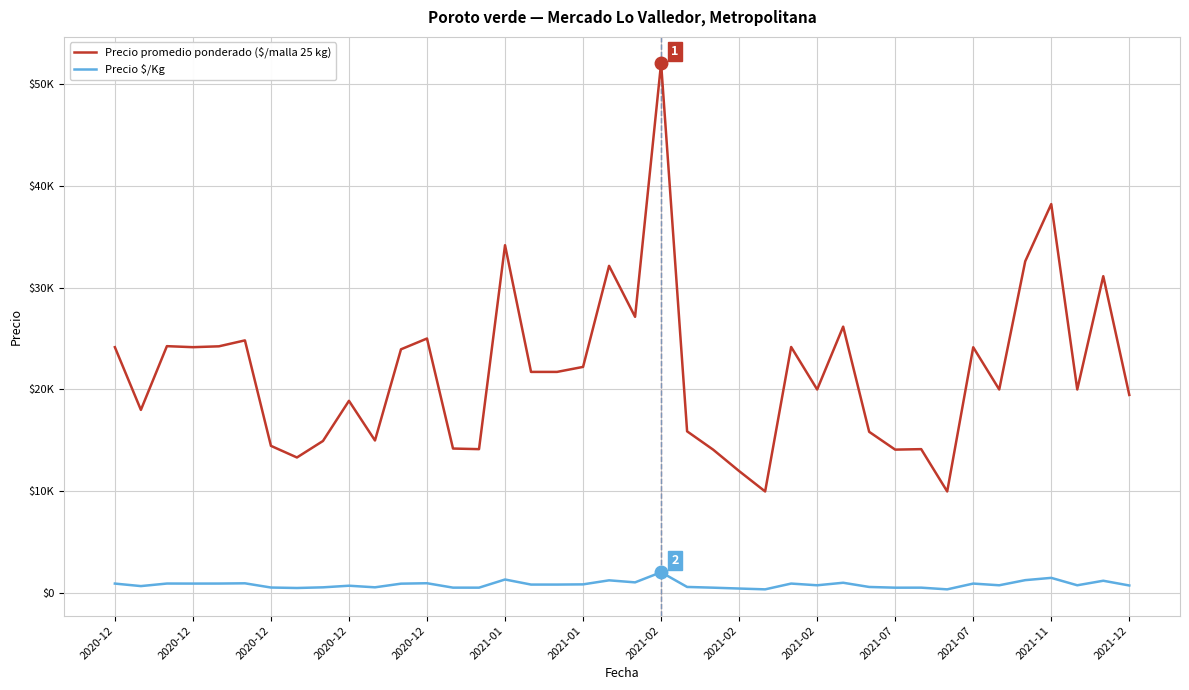

Reading right to left, transcribe all the data shown in this chart.

Precio promedio ponderado ($/malla 25 kg): 19465	31111	20000	38186	32575	20000	24143	10000	14150	14103	15850	26164	20000	24169	10000	12000	14103	15897	52000	27125	32125	22216	21725	21725	34150	14150	14209	25000	23941	15000	18889	14950	13333	14473	24816	24234	24150	24250	18000	24150
Precio $/Kg: 779	1244	800	1527	1303	800	966	400	566	564	634	1047	800	967	400	480	564	636	2080	1085	1285	889	869	869	1366	566	568	1000	958	600	756	598	533	579	993	969	966	970	720	966